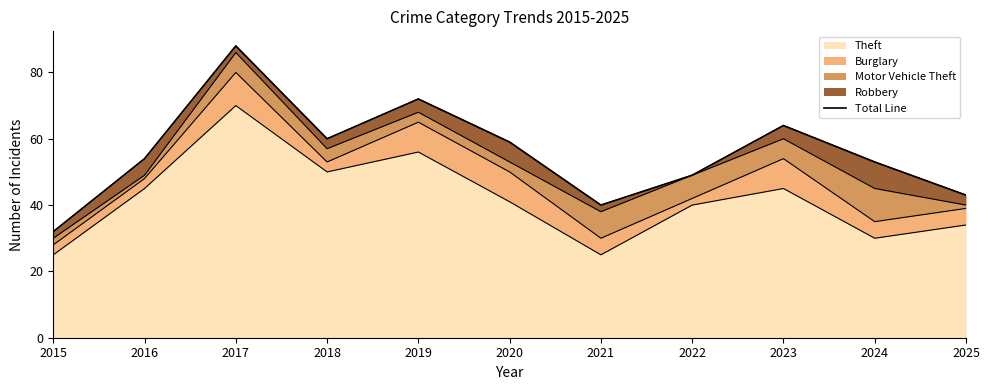

List the labels in order of value, largest first.

2017, 2019, 2023, 2018, 2020, 2016, 2024, 2022, 2025, 2021, 2015